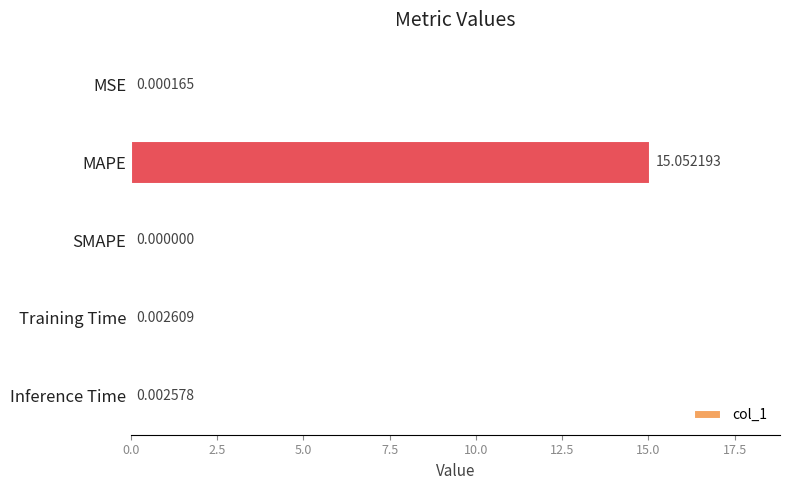

At which category does the chart reach its peak across all series?

MAPE